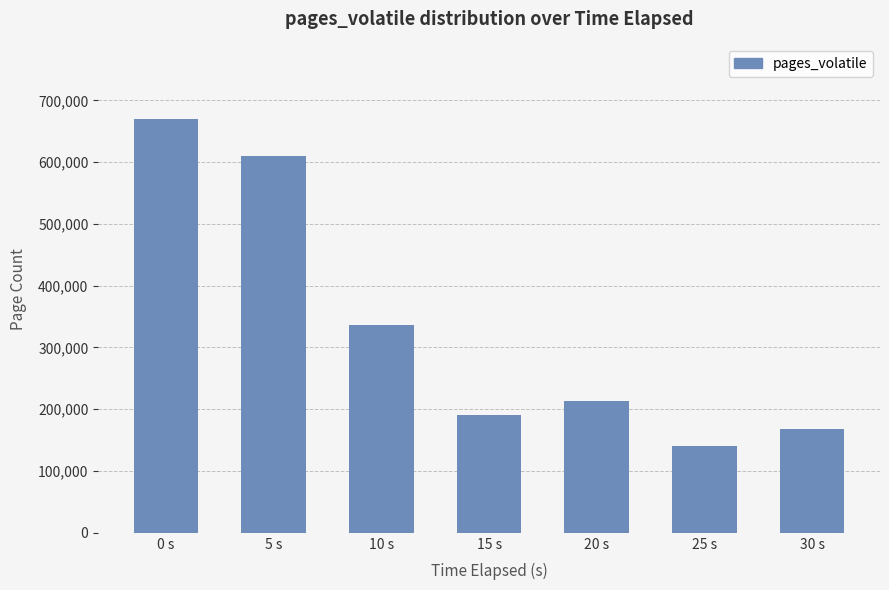

How many data points are less than 212757?

3